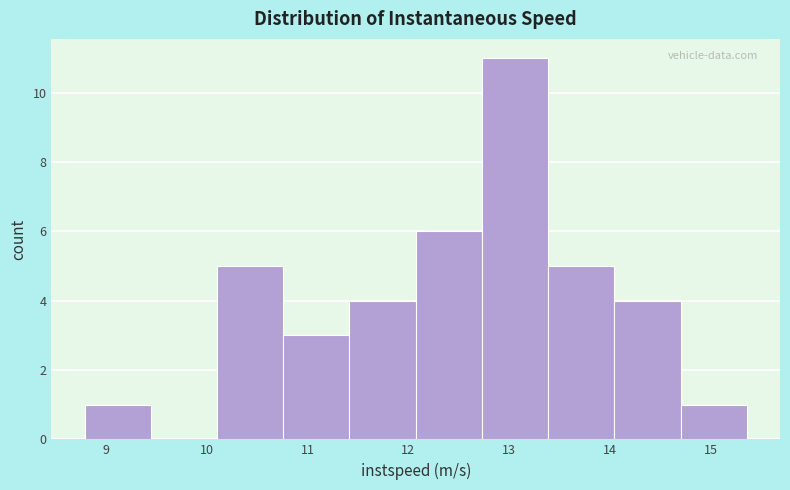

Reading left to right, list every bar in this chart as the range it spans on the x-axis followed by its height. Neither the bar edges nor the heights are printed on the chart, so give them approximately, as read against the axes.

8.8 to 9.4: 1
9.4 to 10.1: 0
10.1 to 10.8: 5
10.8 to 11.4: 3
11.4 to 12.1: 4
12.1 to 12.7: 6
12.7 to 13.4: 11
13.4 to 14.0: 5
14.0 to 14.7: 4
14.7 to 15.4: 1